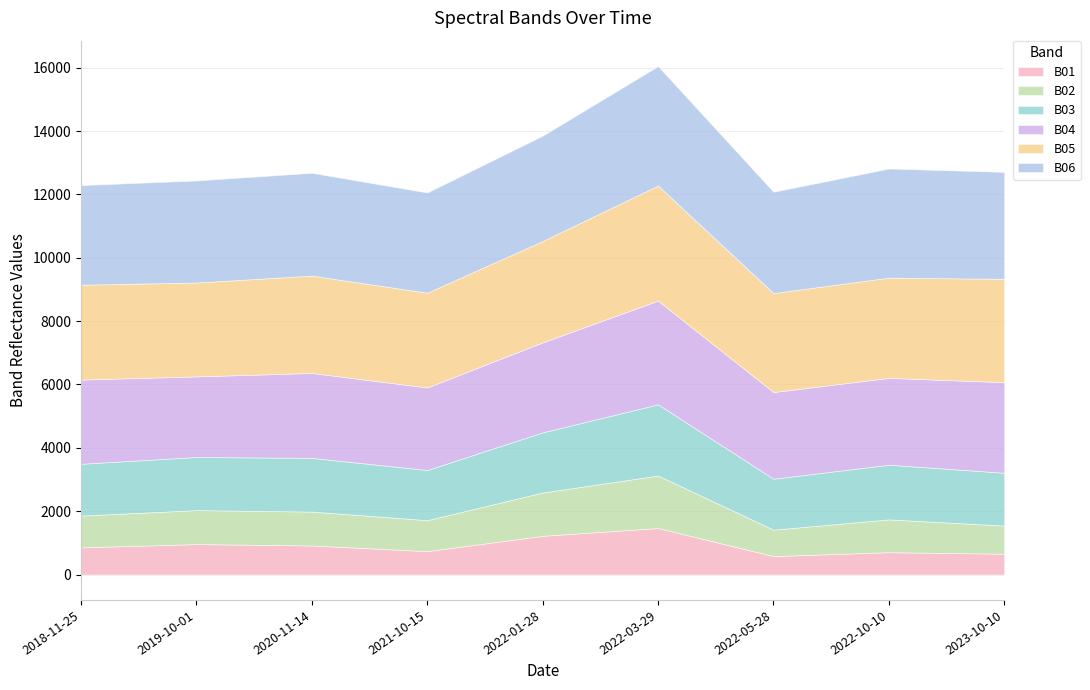

Reading right to left, what are all the values shown in this chart?

B01: 657.1	704.2	582.6	1467.6	1222.1	737.8	917.6	959.7	857.1
B02: 888.5	1036.5	833.1	1656.7	1366.7	978.6	1069.4	1072.9	1003.7
B03: 1667.7	1725.7	1608.2	2249.2	1899.6	1583.3	1696.3	1677.7	1635.6
B04: 2860.2	2741.5	2737.1	3275.9	2842.0	2605.8	2680.4	2545.3	2658.8
B05: 3262.1	3164.3	3125.8	3632.2	3198.8	2992.2	3074.0	2963.2	2994.3
B06: 3377.5	3447.8	3199.2	3771.2	3328.3	3165.4	3247.1	3223.2	3146.2